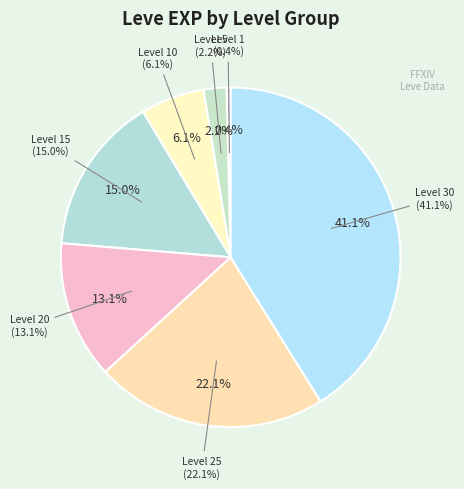

How many slices are in this pie chart?

7